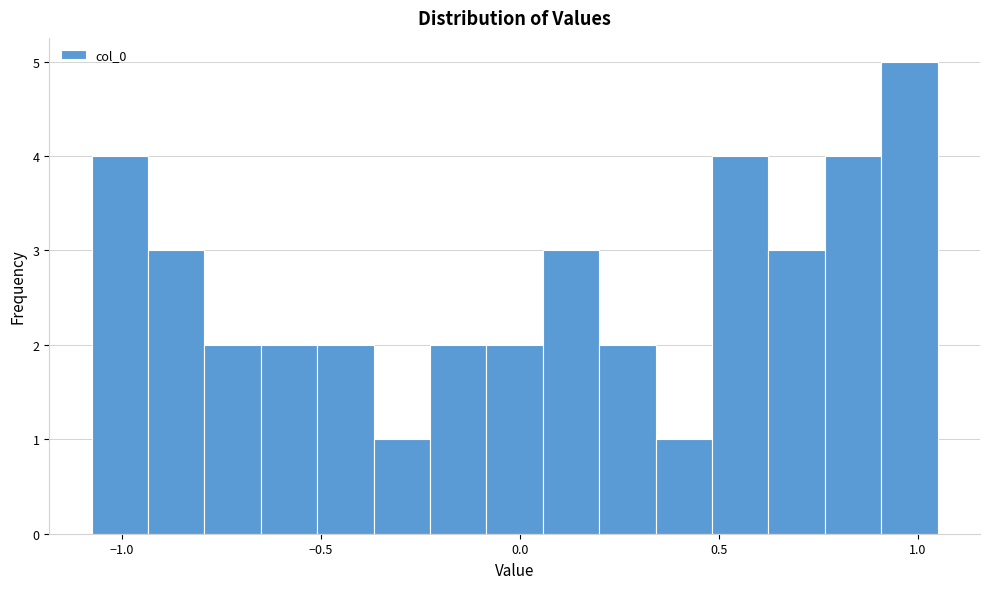

Around what value on the x-axis is the tallest bar? Give the approximate position of its centre, as read against the axis.

1.00